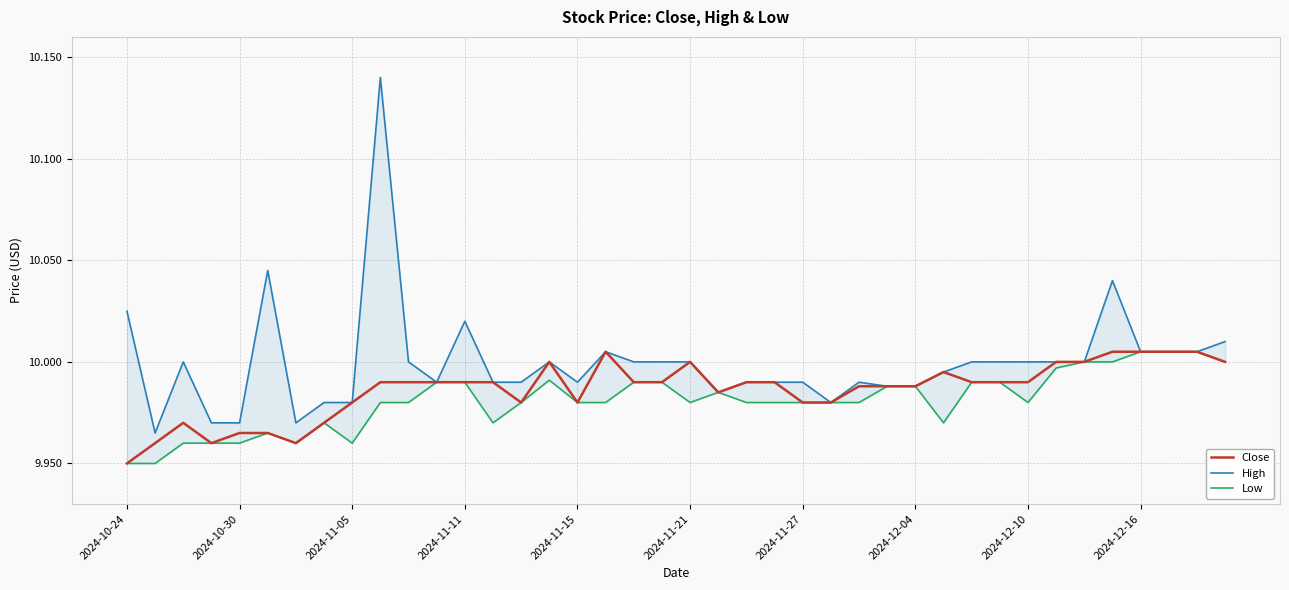

True or false: Close has a value of 10.0 at 19.

True